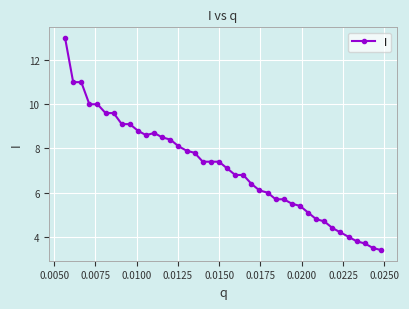

How many data points does each series have?

40